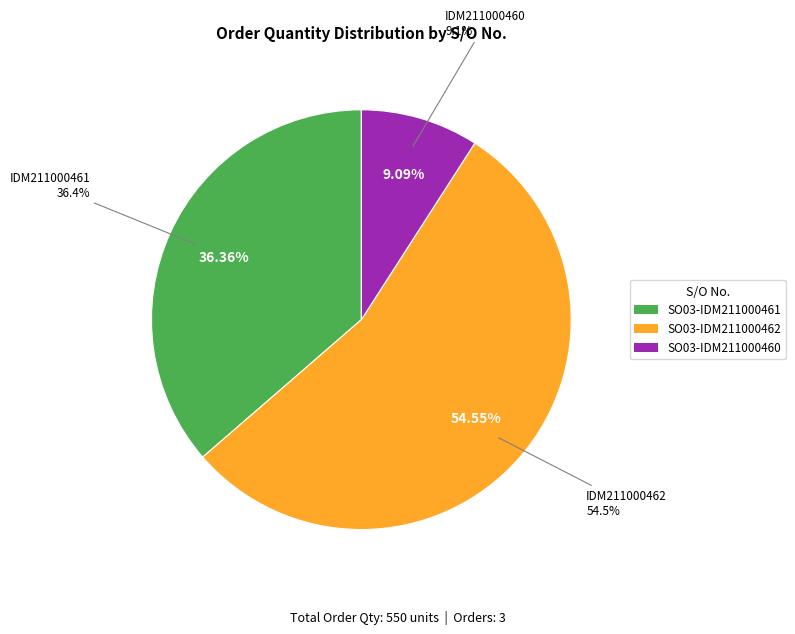

Which category accounts for the majority?

SO03-IDM211000462